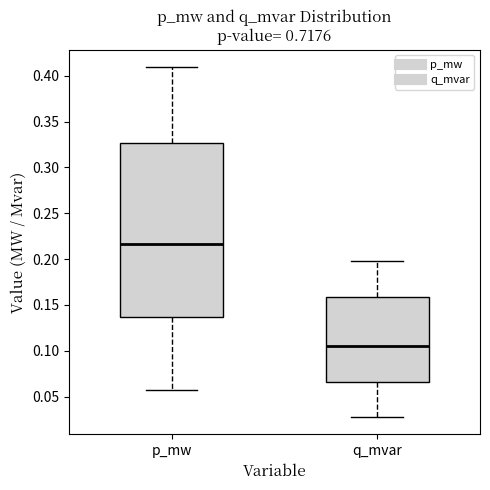

Comparing the boxes themselves (not the whiskers), which one is the tallest?

p_mw